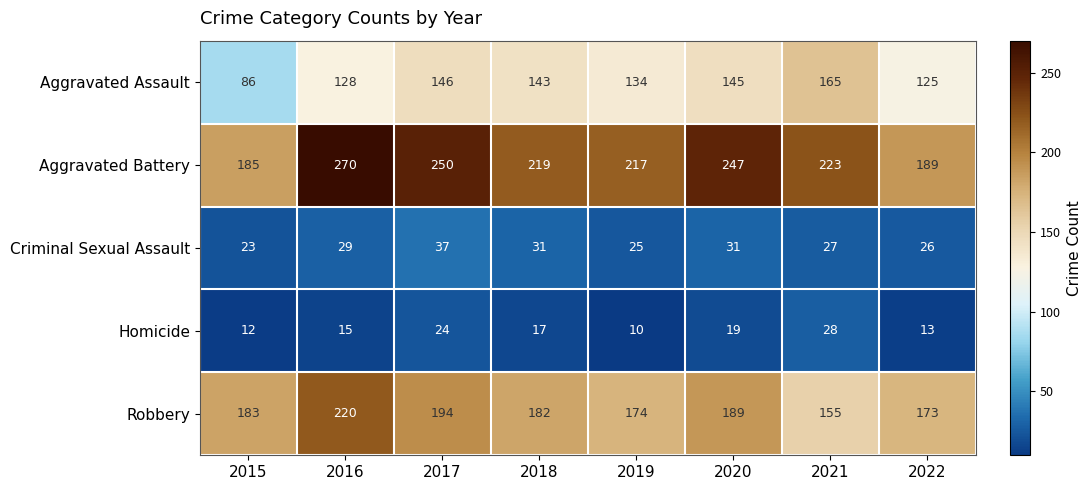

What is the difference between the Robbery values at 2015 and 2022?

10